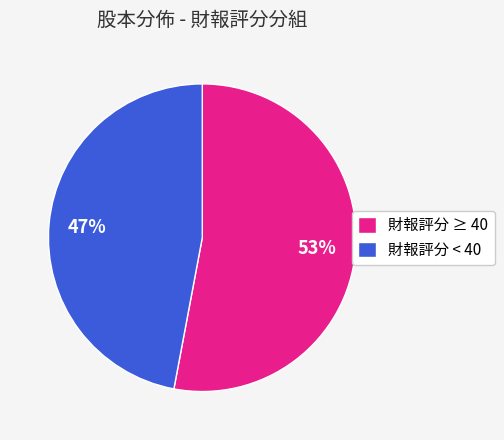

Between 財報評分 ≥ 40 and 財報評分 < 40, which is larger?

財報評分 ≥ 40